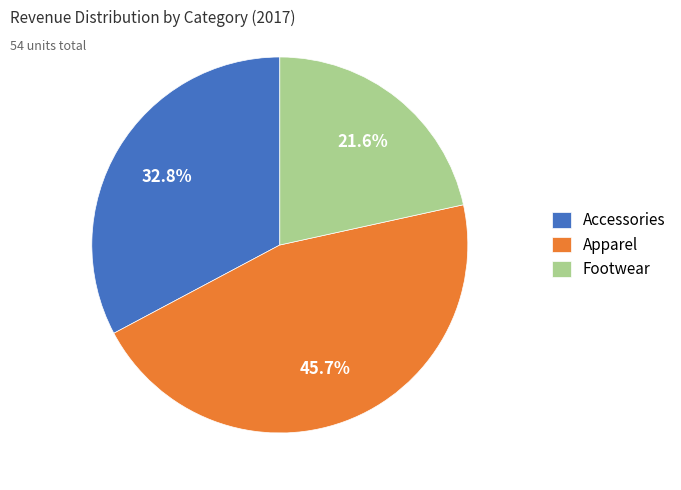

What percentage is the Apparel slice, to the nearest percent?

46%